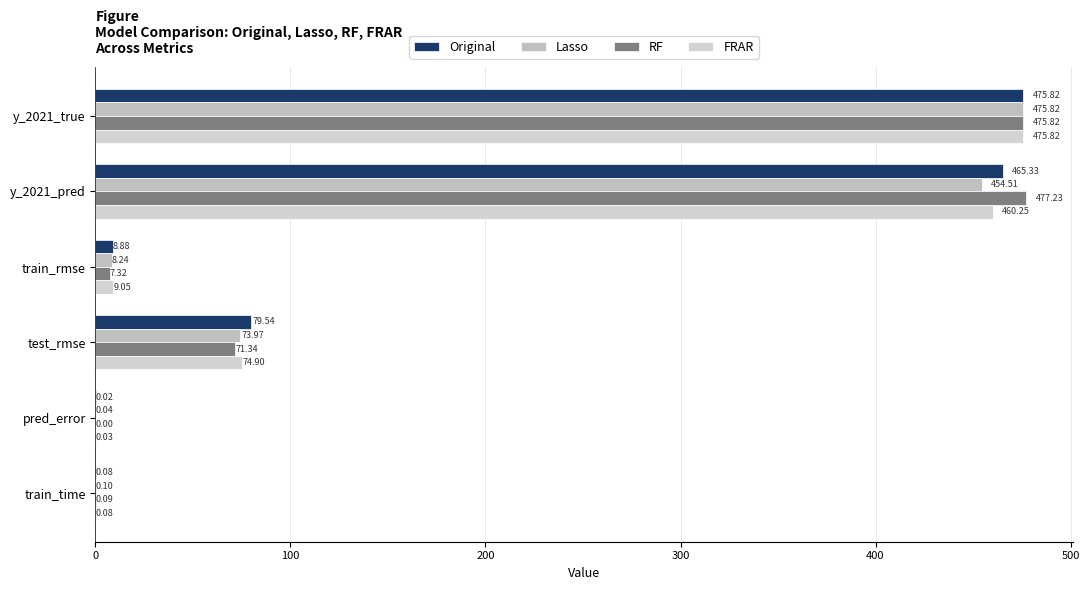

What is the value of the Lasso bar at the 4th from the left?

74.0